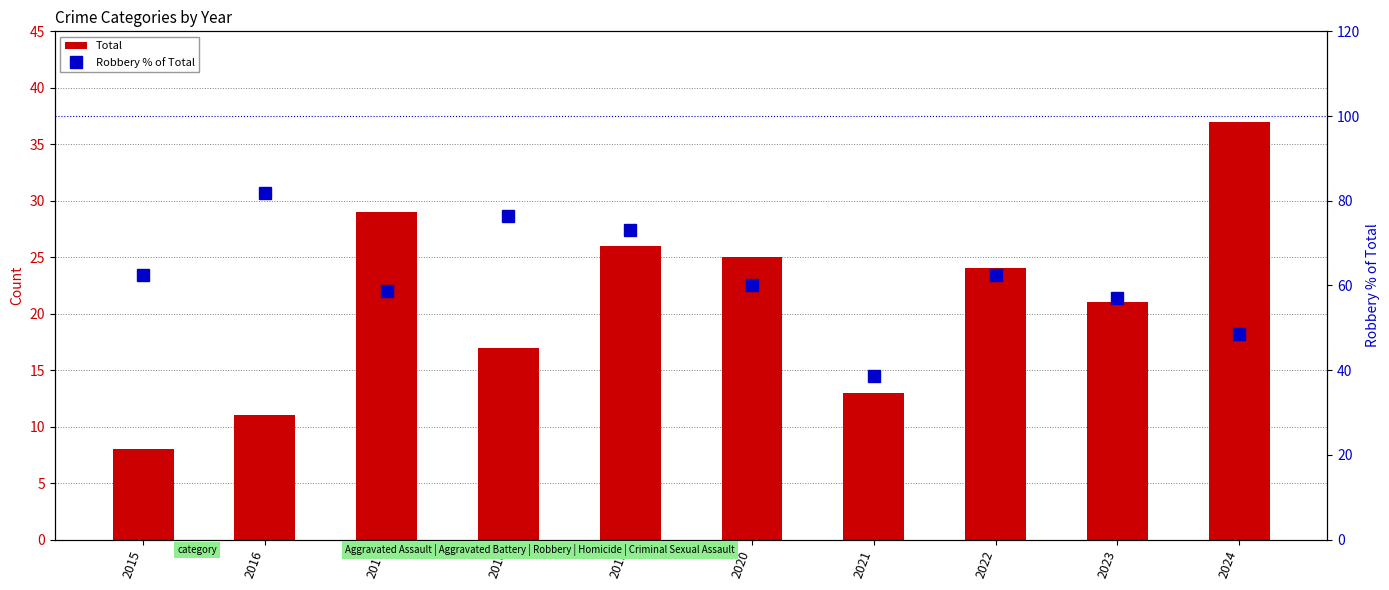

At which label does Robbery % of Total reach its peak?

2016